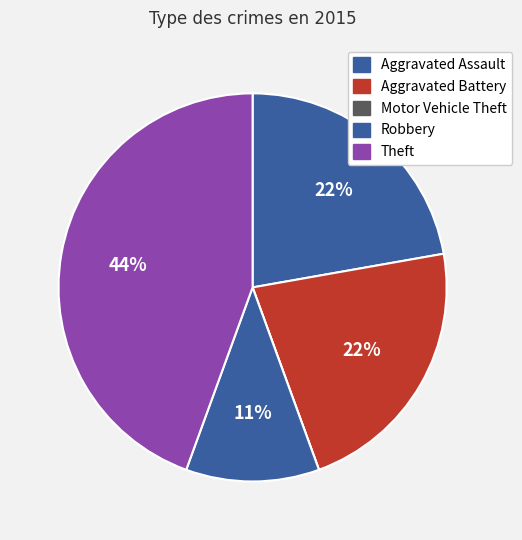

Which category has the smallest portion of the pie?

Motor Vehicle Theft